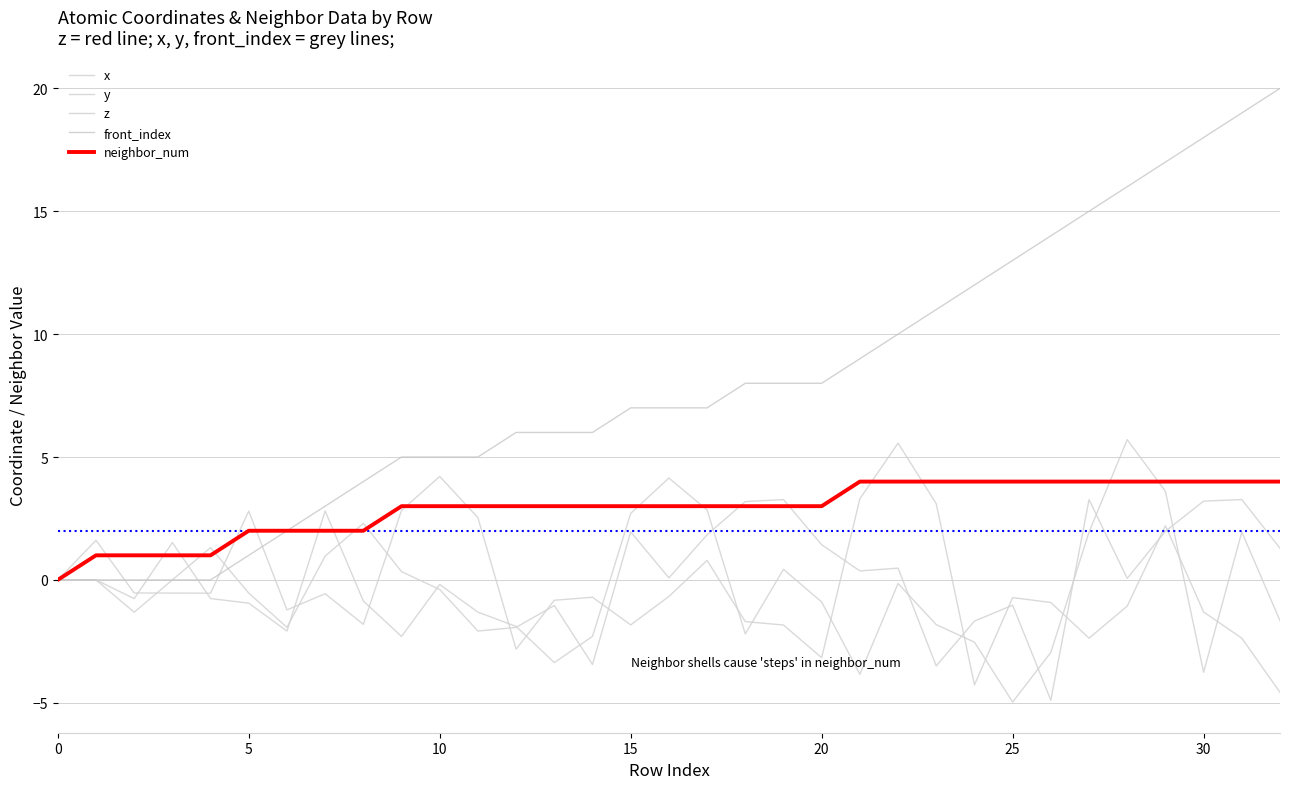

Does the chart have visible grid lines?

Yes